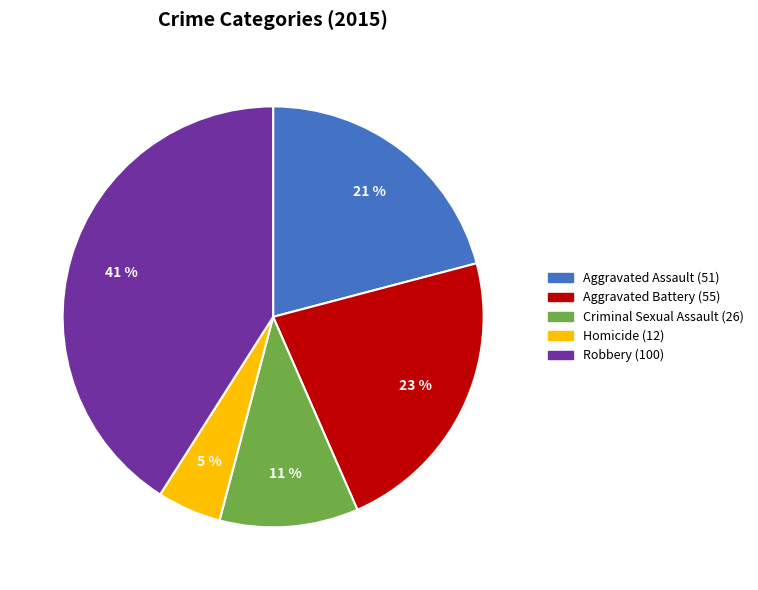

Is Aggravated Assault the majority of the pie?

No